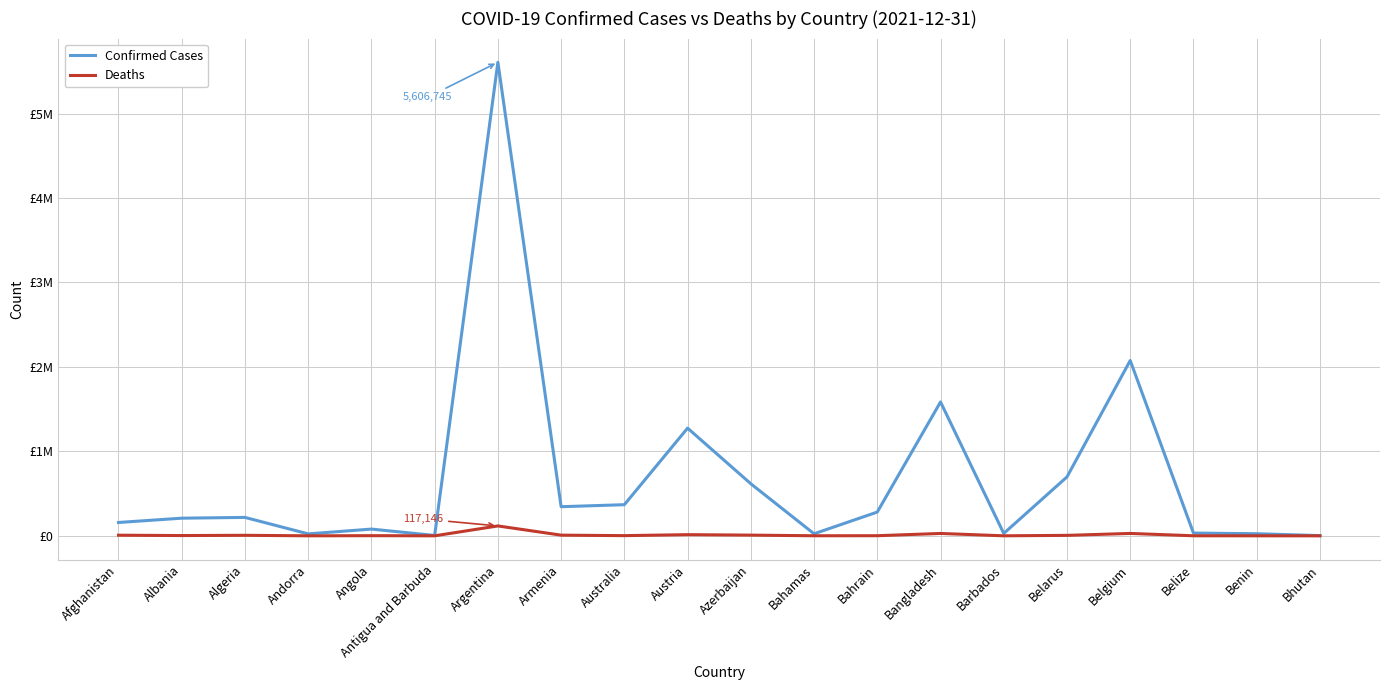

What are all the series names shown in the legend?

Confirmed Cases, Deaths